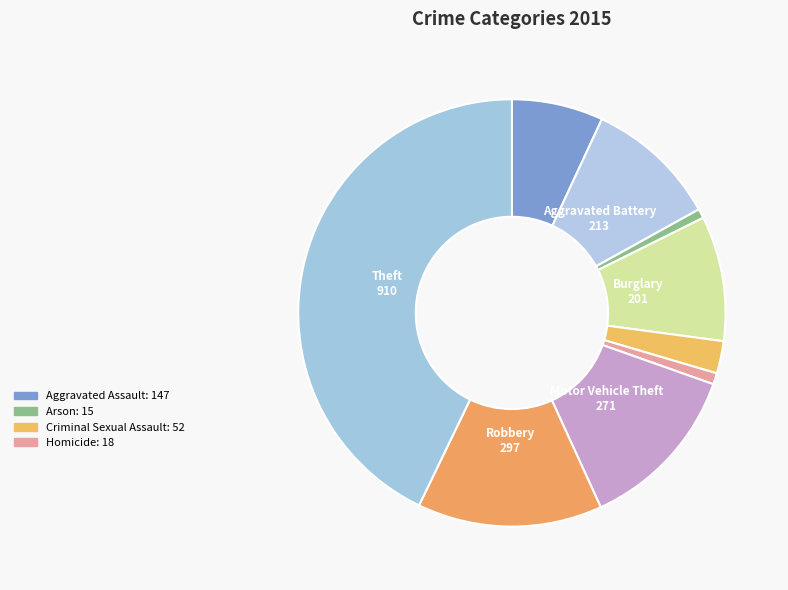

How many segments does this pie chart have?

9